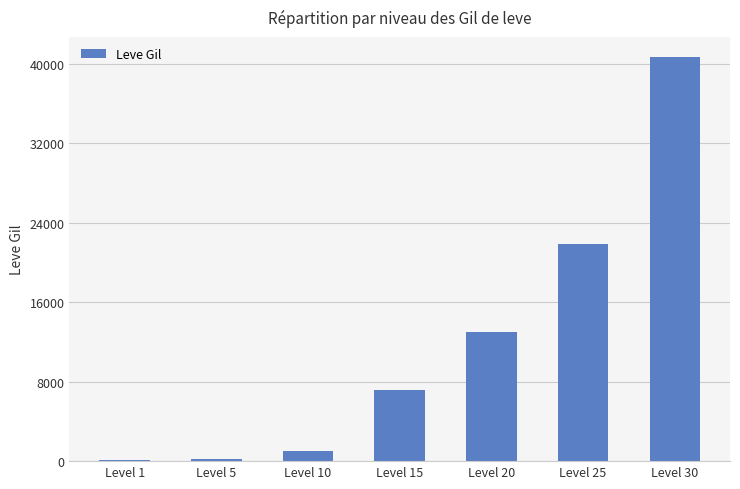

What is the average value?

11996